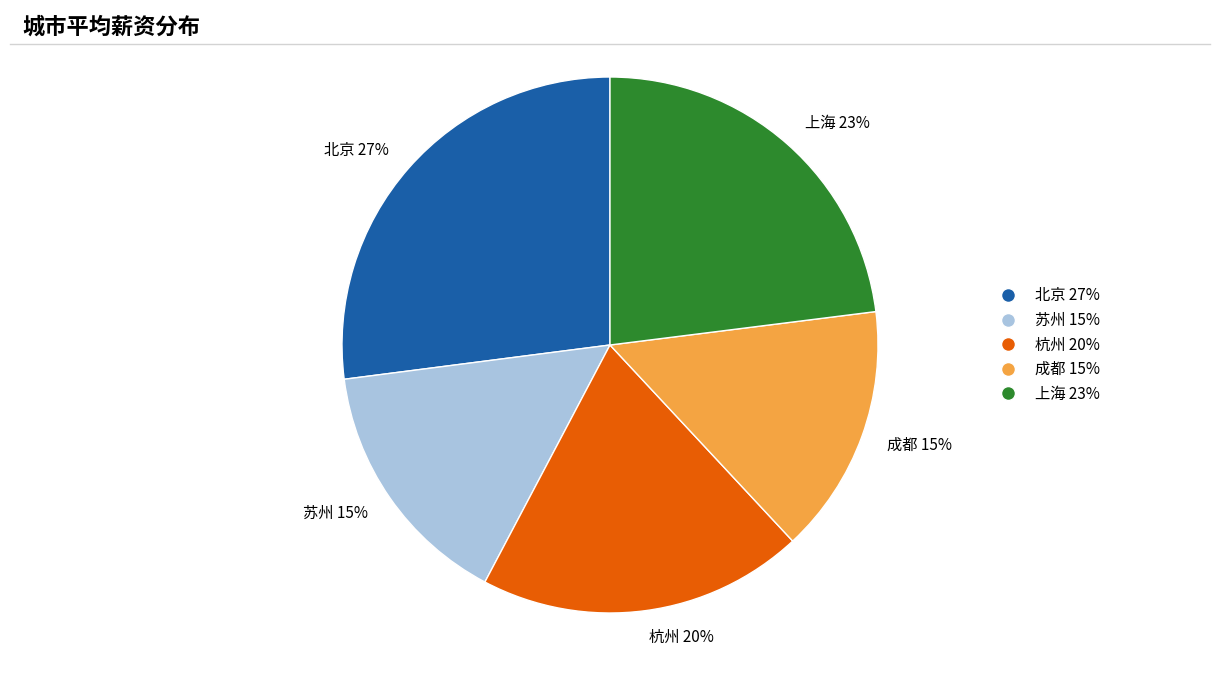

How many segments does this pie chart have?

5